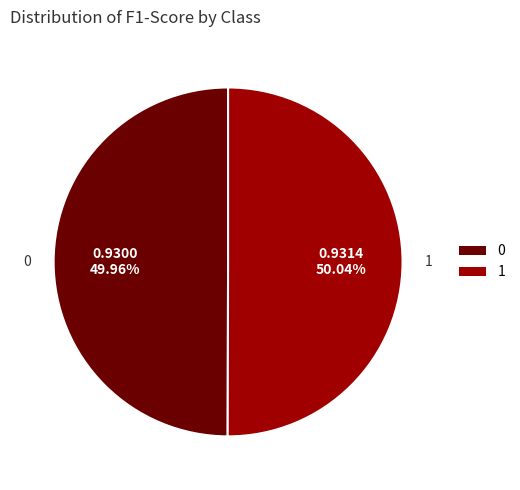

How many slices are in this pie chart?

2